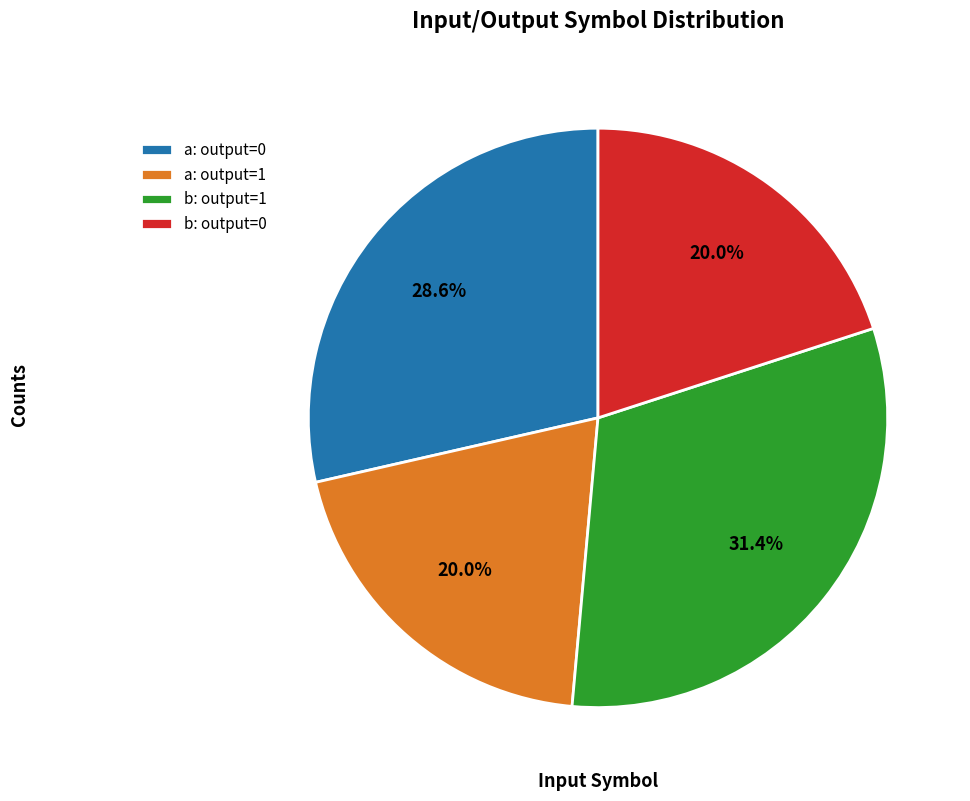

Does any single category account for the majority?

No